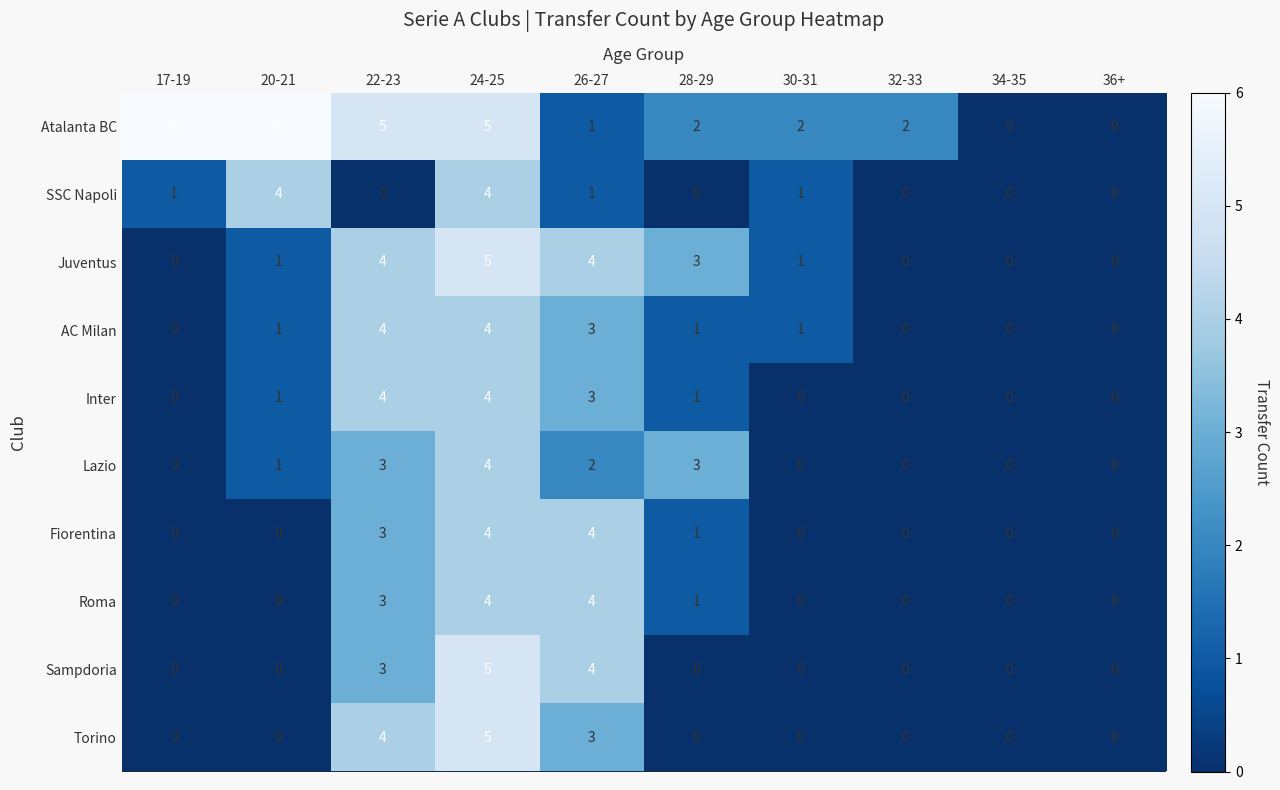

How many categories are shown in the chart?

10